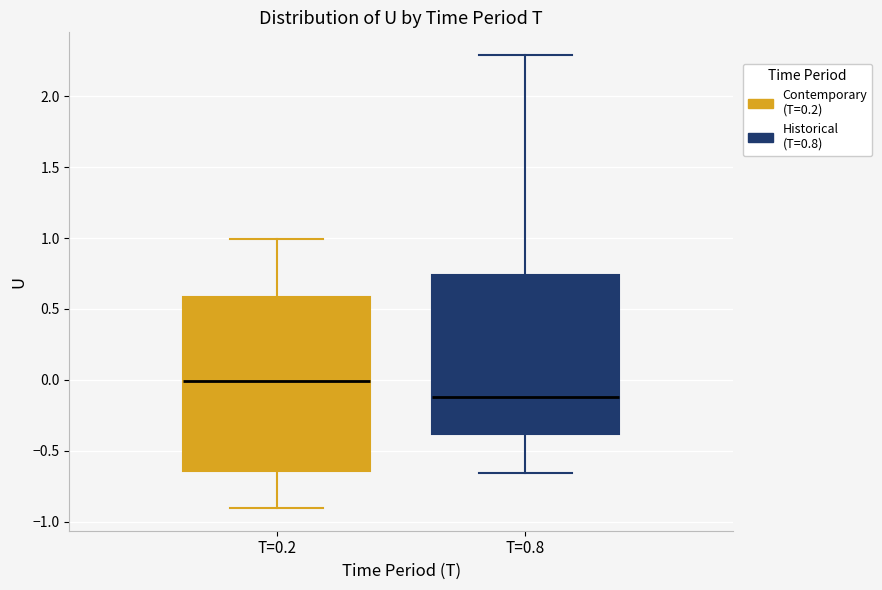

Reading left to right, transcribe this box plot: for each box, give where its median line is, the range the box spans, and where its two whiskers end, as read against the y-axis. The values are not printed on the chart, so give them approximately, as read against the axis.

T=0.2: median 0.00, box -0.65 to 0.60, whiskers -0.90 to 1.00
T=0.8: median -0.10, box -0.40 to 0.75, whiskers -0.65 to 2.30